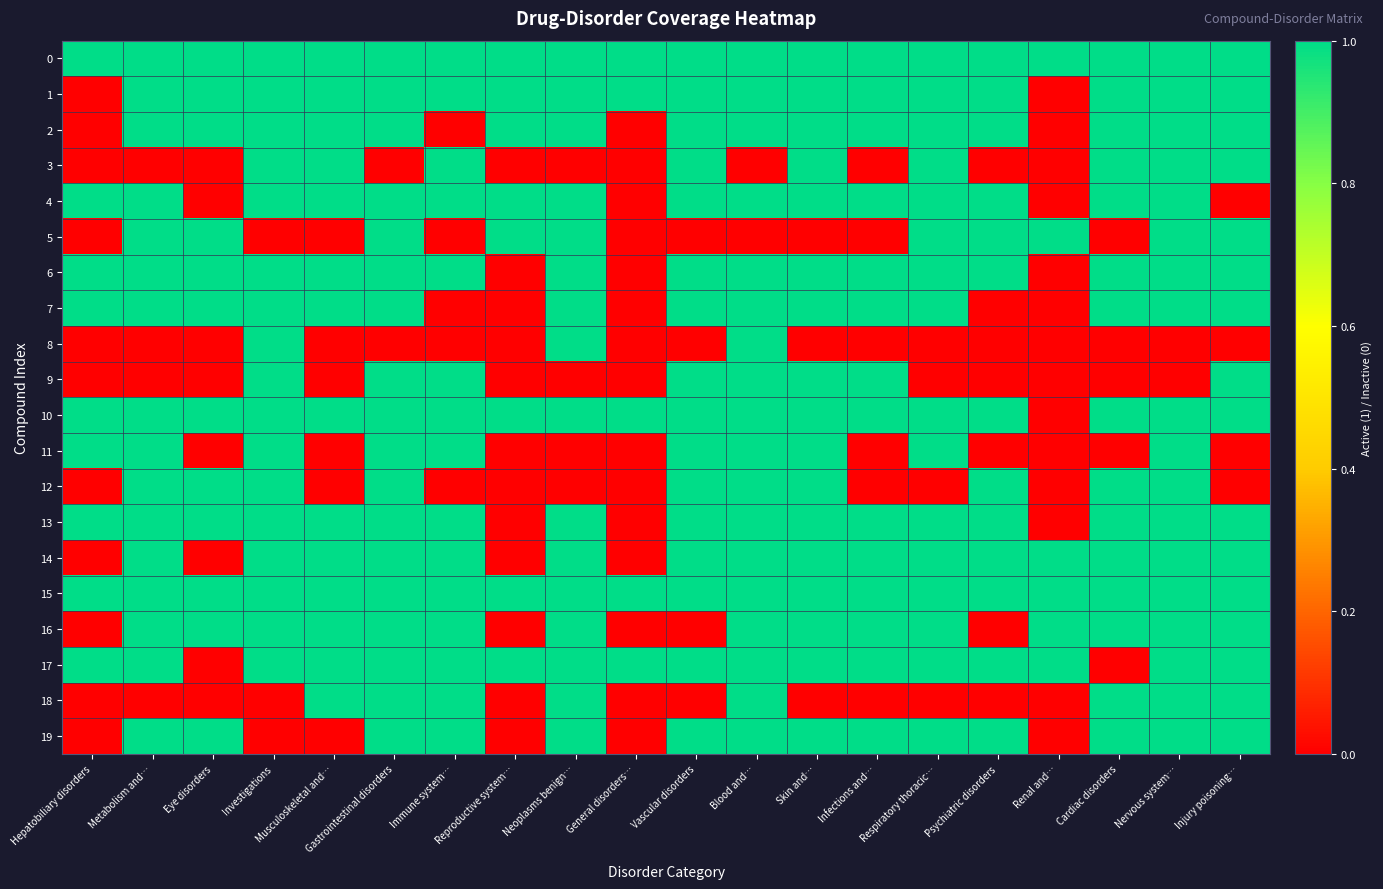

Between Renal and… and Nervous system…, which is larger?

Renal and…